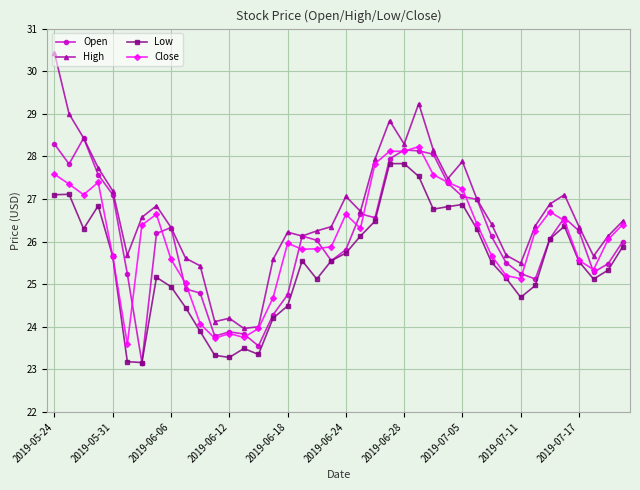

What is the value of the High point at the 14th from the left?

24.0